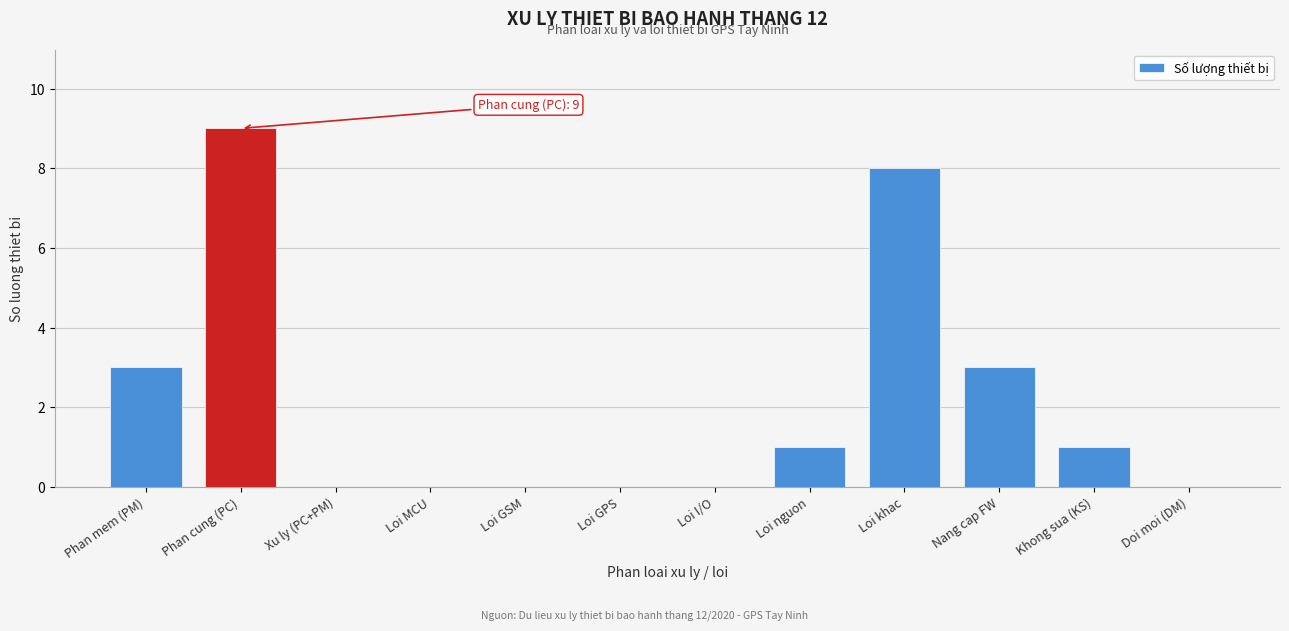

Reading right to left, what are all the values shown in this chart?

Doi moi (DM)=0	Khong sua (KS)=1	Nang cap FW=3	Loi khac=8	Loi nguon=1	Loi I/O=0	Loi GPS=0	Loi GSM=0	Loi MCU=0	Xu ly (PC+PM)=0	Phan cung (PC)=9	Phan mem (PM)=3